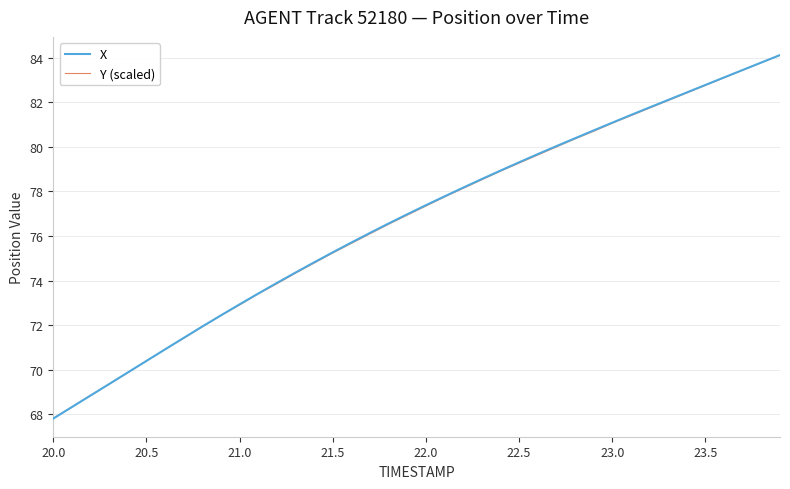

What is the maximum value shown in the chart?

84.1